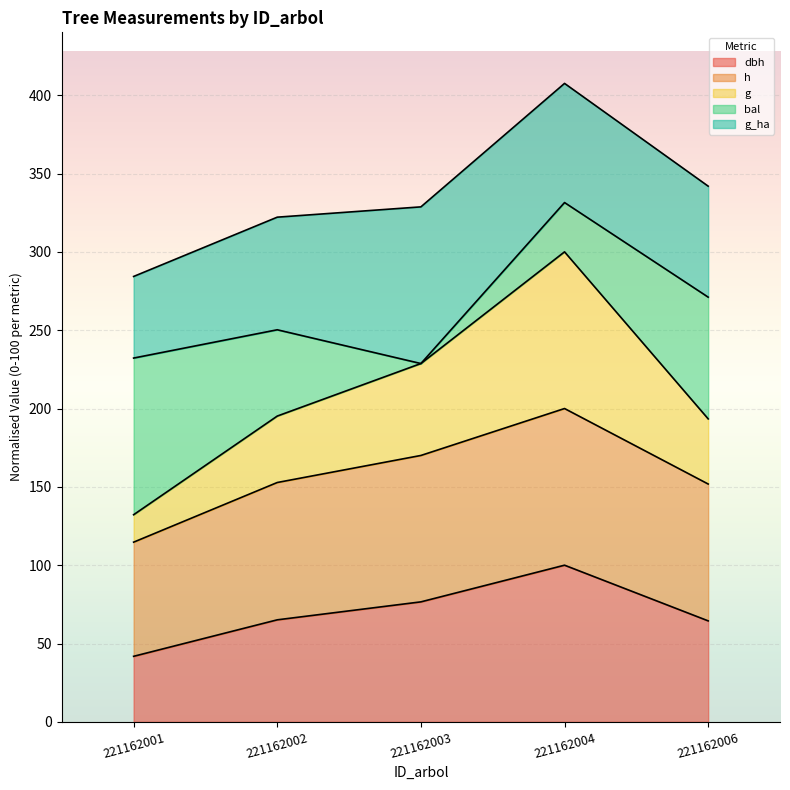

At which category is the sum across all series the highest?

221162004